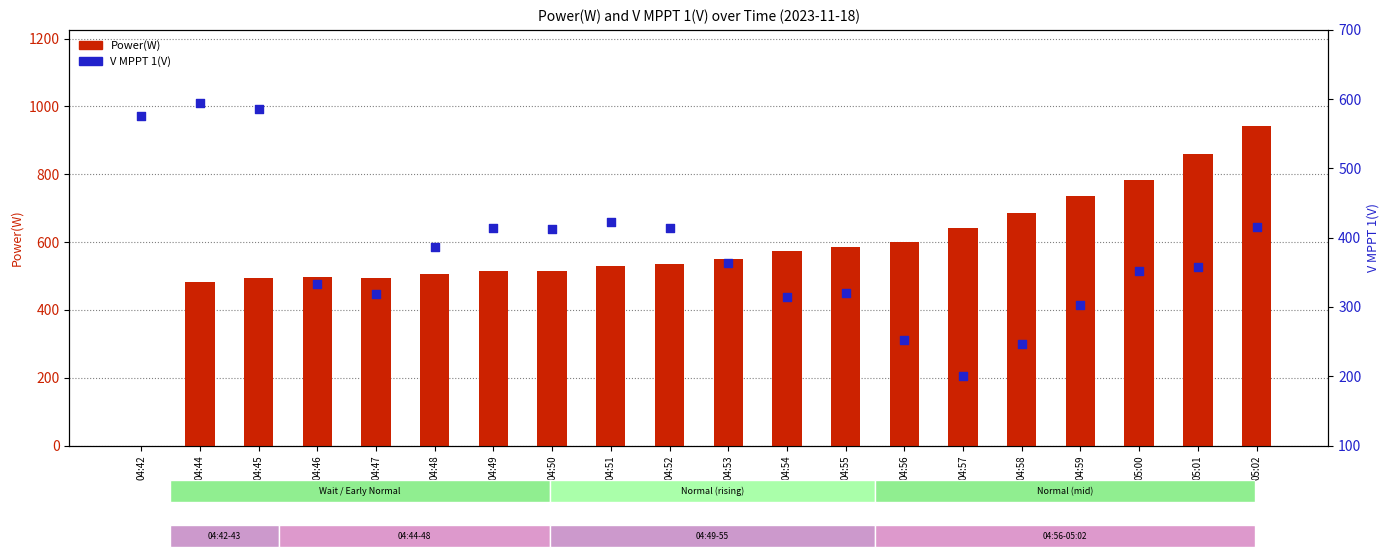

Which series has the largest total across all categories?

Power(W)